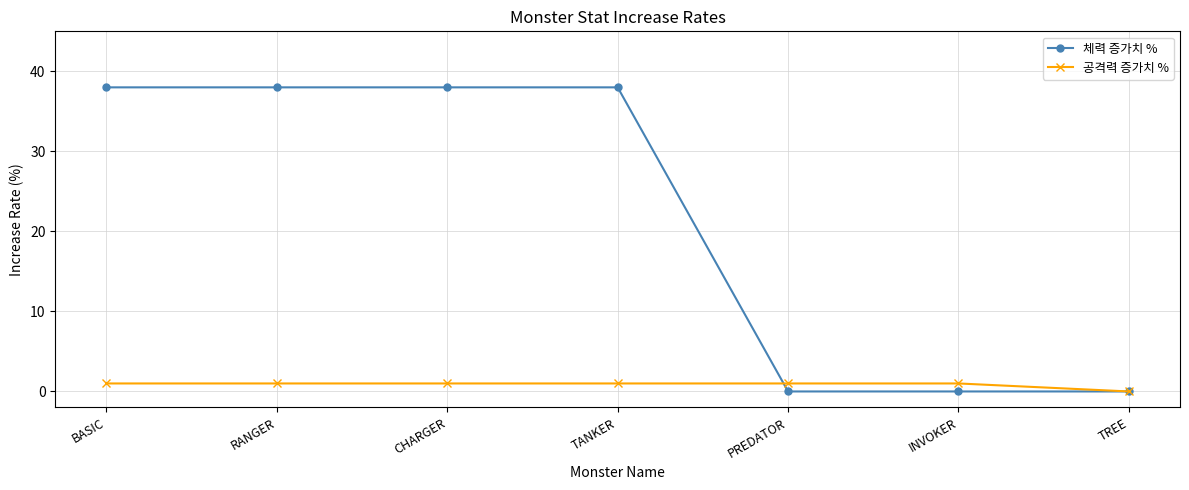

What is the maximum value shown in the chart?

38